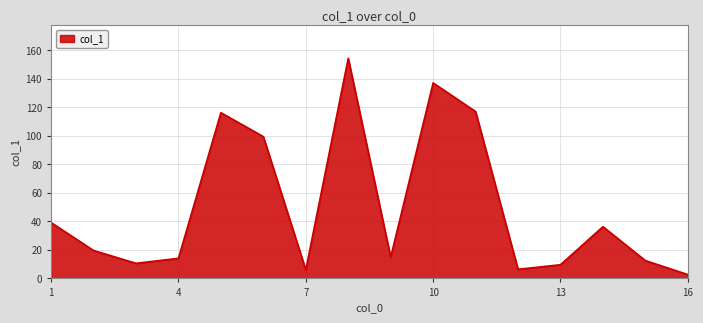

What is the label of the 6th point from the left?

6